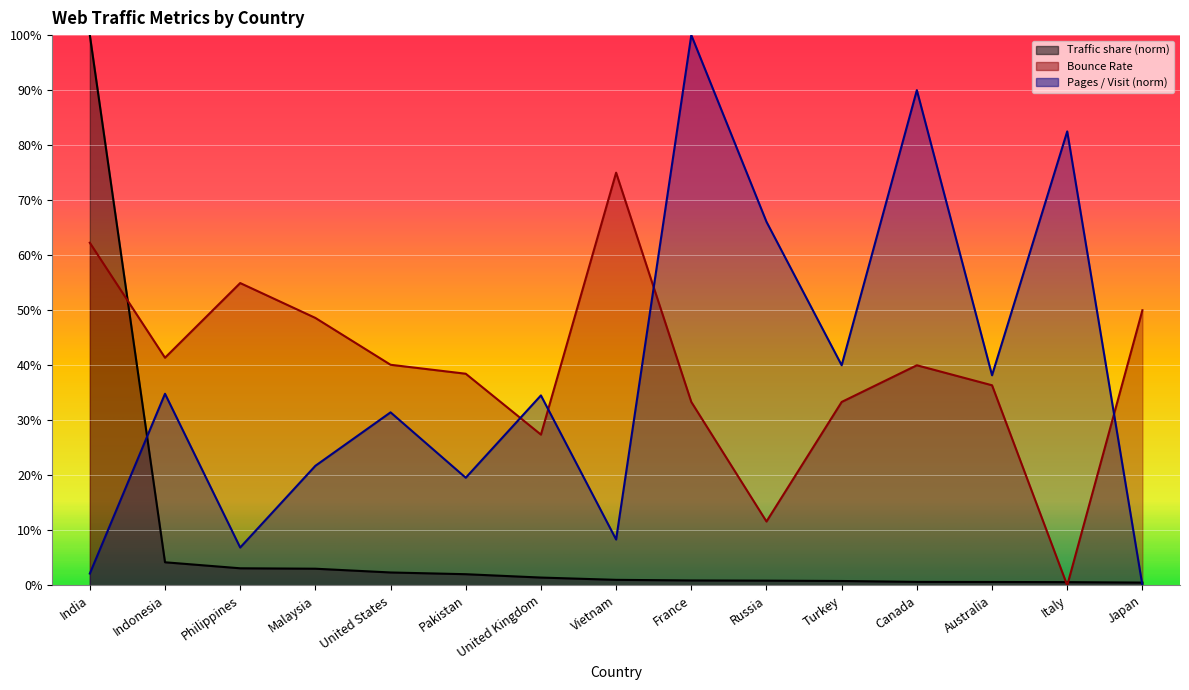

Reading right to left, transcribe all the data shown in this chart.

Traffic share: Japan=0.0	Italy=0.0	Australia=0.0	Canada=0.0	Turkey=0.0	Russia=0.0	France=0.0	Vietnam=0.0	United Kingdom=0.0	Pakistan=0.0	United States=0.0	Malaysia=0.0	Philippines=0.0	Indonesia=0.0	India=1.0
Pages / Visit: Japan=0.0	Italy=0.8	Australia=0.4	Canada=0.9	Turkey=0.4	Russia=0.7	France=1.0	Vietnam=0.1	United Kingdom=0.3	Pakistan=0.2	United States=0.3	Malaysia=0.2	Philippines=0.1	Indonesia=0.3	India=0.0
Bounce Rate: Japan=0.5	Italy=0.0	Australia=0.4	Canada=0.4	Turkey=0.3	Russia=0.1	France=0.3	Vietnam=0.8	United Kingdom=0.3	Pakistan=0.4	United States=0.4	Malaysia=0.5	Philippines=0.5	Indonesia=0.4	India=0.6